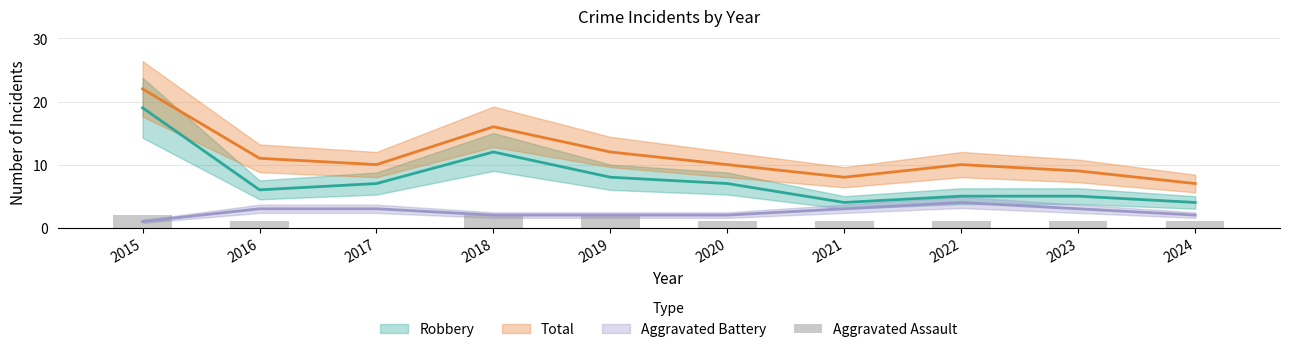

At which label does the data first exceed 1?

2015